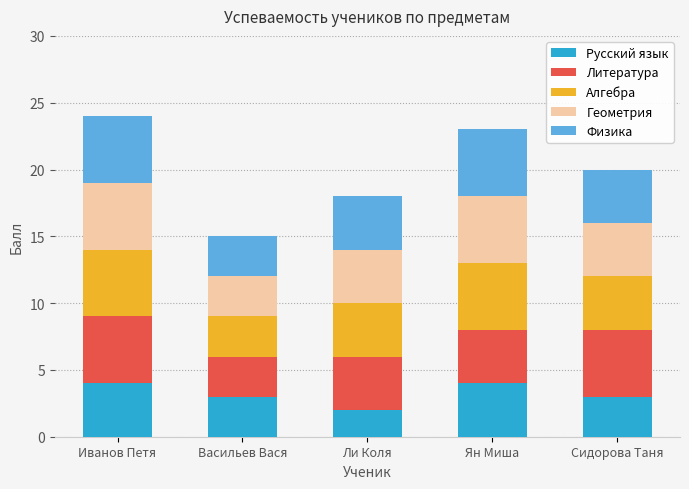

What is the total value across all series at Ян Миша?

23